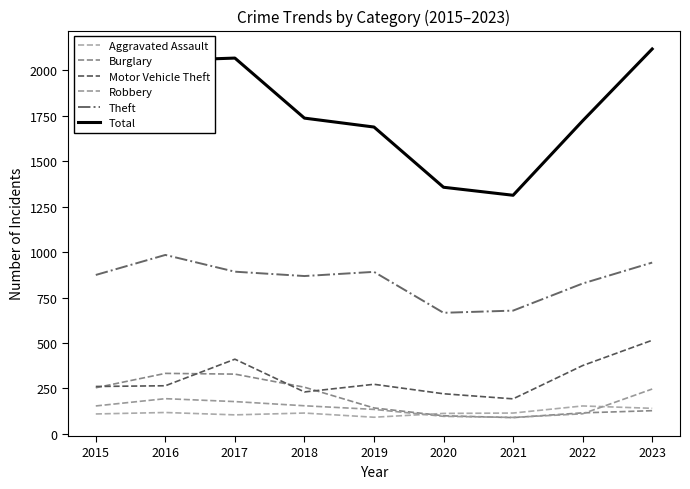

At which category is the sum across all series the highest?

2023